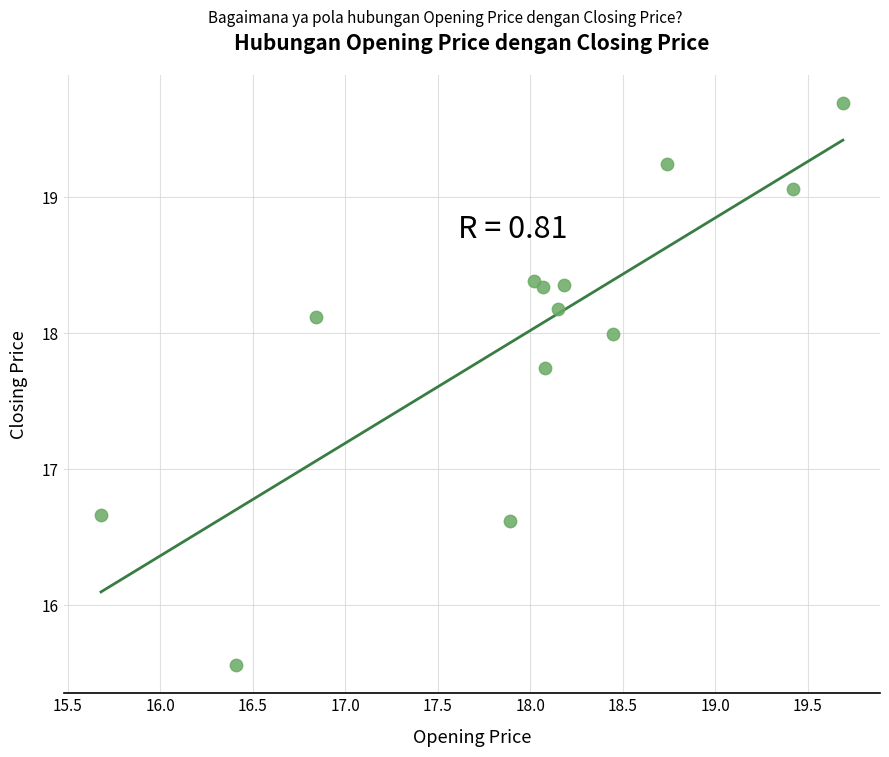

What is the range of X values (max minus min)?

4.0